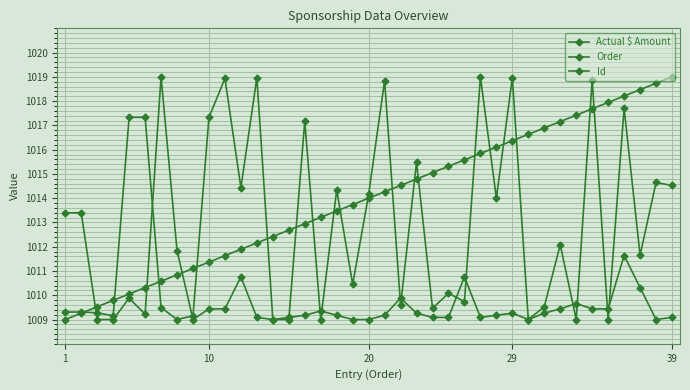

How many distinct data groups are displayed?

3